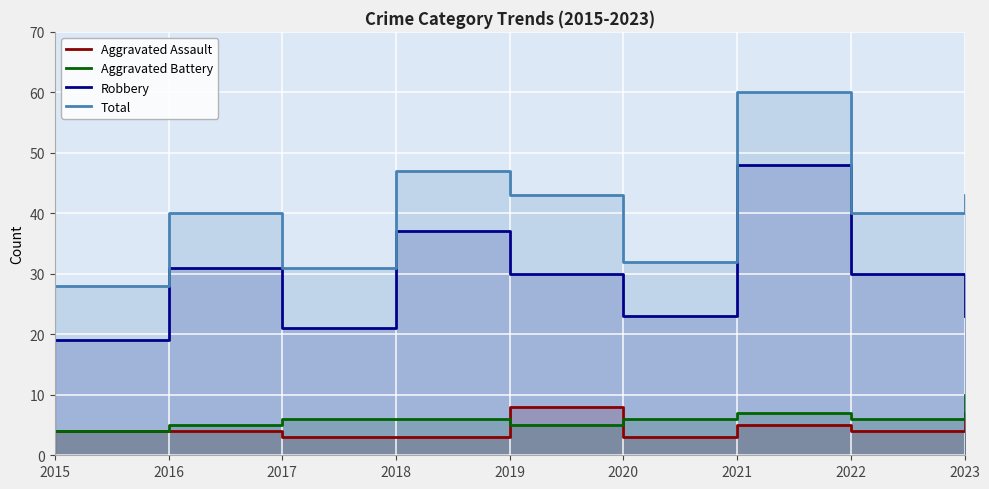

At 2015, list the series in order from smallest to largest.

Aggravated Assault, Aggravated Battery, Robbery, Total